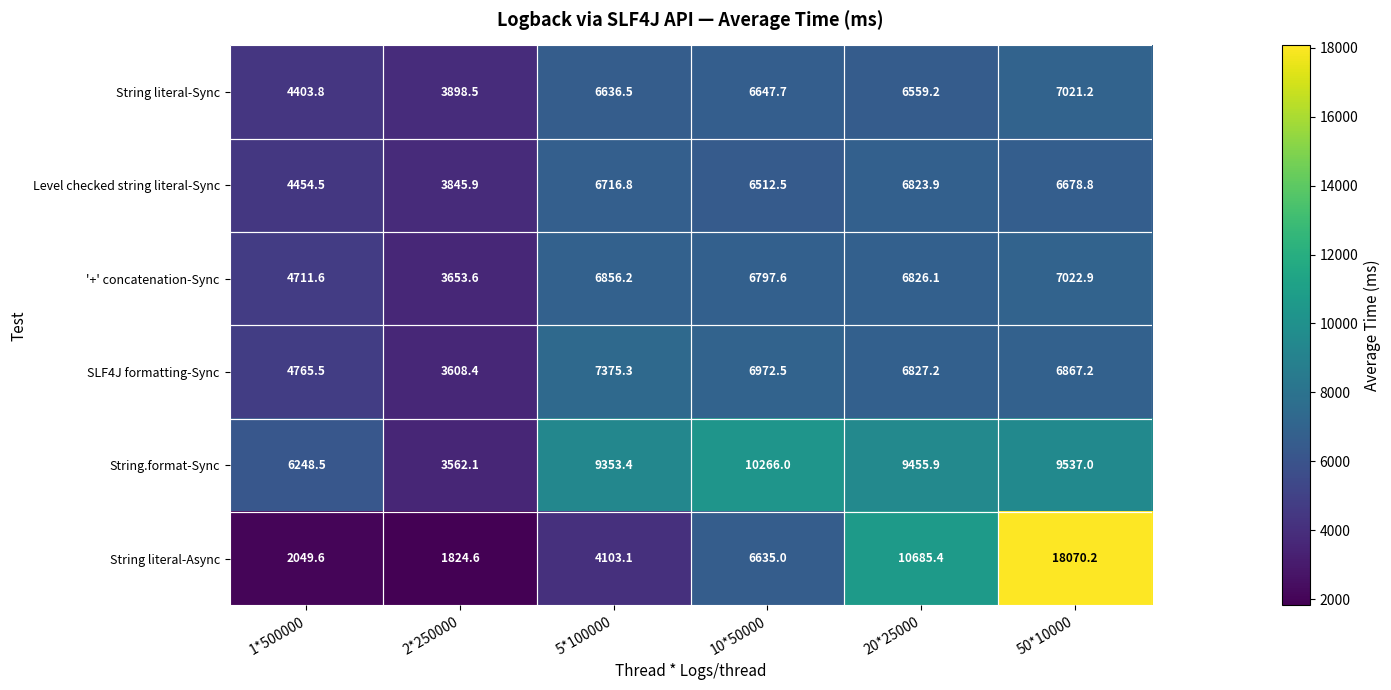

How many distinct data groups are displayed?

6